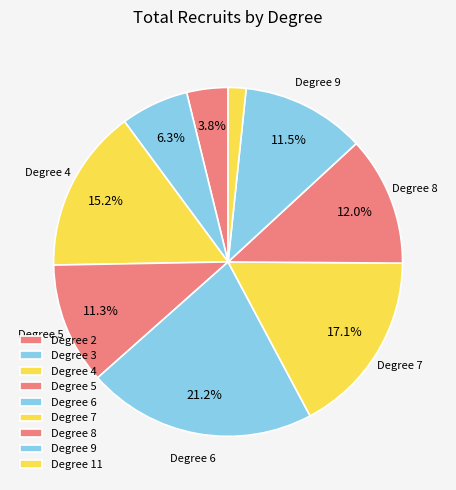

How many slices are in this pie chart?

9